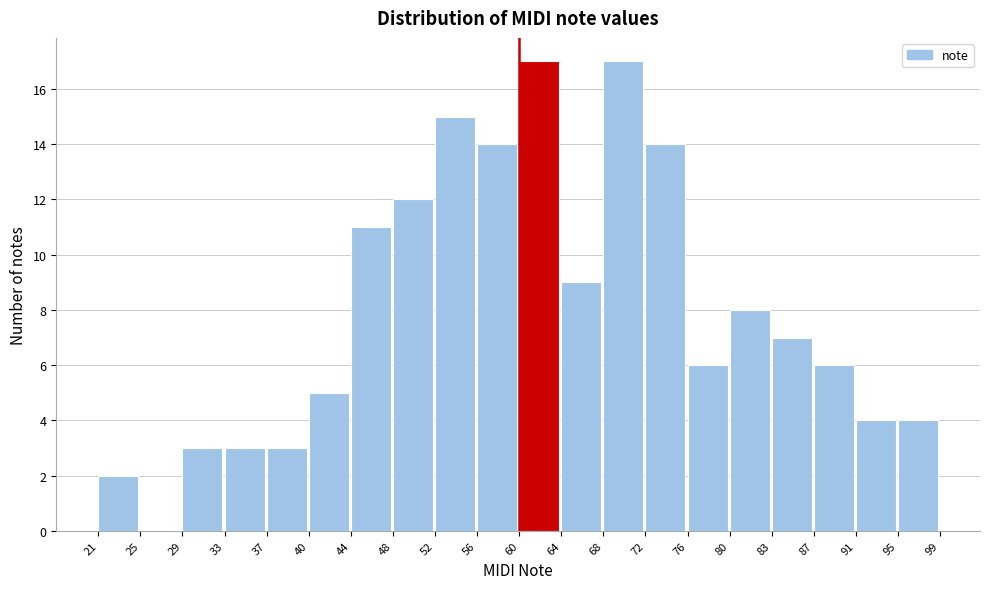

Reading left to right, transcribe this chart: for each bar, give the range it covers on the x-axis and its height. The values are not printed on the chart, so give them approximately, as read against the axis.

21 to 25: 2
25 to 29: 0
29 to 33: 3
33 to 37: 3
37 to 40: 3
40 to 44: 5
44 to 48: 11
48 to 52: 12
52 to 56: 15
56 to 60: 14
60 to 64: 17
64 to 68: 9
68 to 72: 17
72 to 76: 14
76 to 80: 6
80 to 83: 8
83 to 87: 7
87 to 91: 6
91 to 95: 4
95 to 99: 4